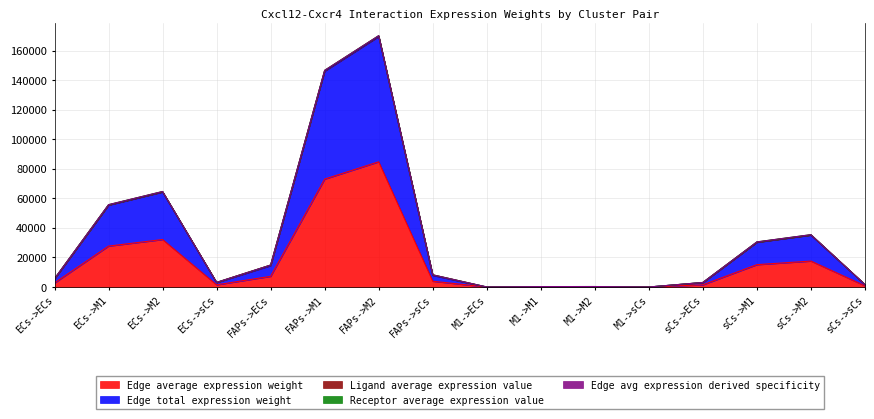

Rank the categories by Edge avg expression derived specificity value from highest to lowest.

FAPs->M2, FAPs->M1, ECs->M2, ECs->M1, sCs->M2, sCs->M1, FAPs->ECs, FAPs->sCs, ECs->ECs, ECs->sCs, sCs->ECs, sCs->sCs, M1->M2, M1->M1, M1->ECs, M1->sCs